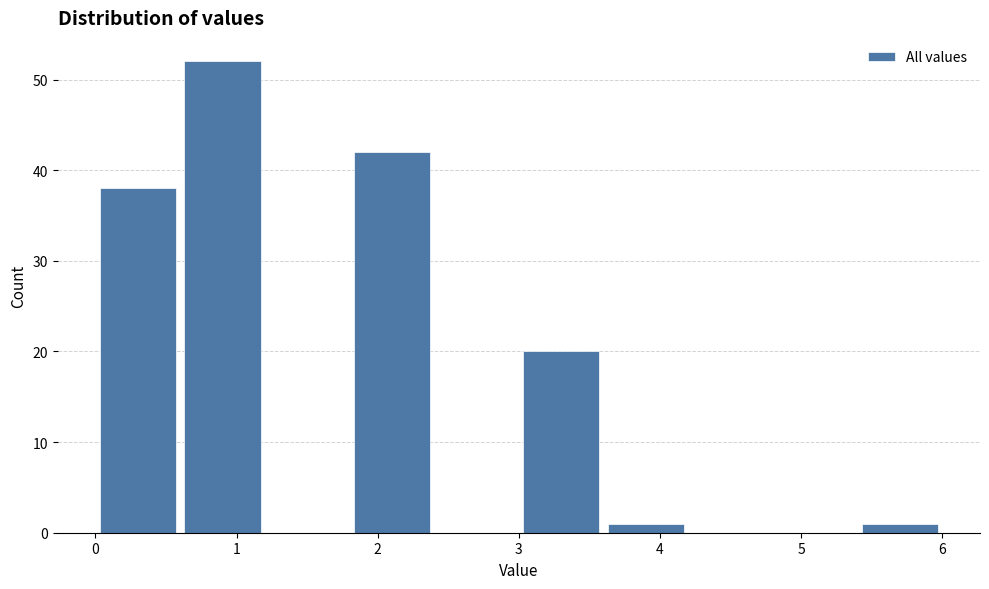

Over which range of the x-axis is the bar tallest?

0.6 to 1.2